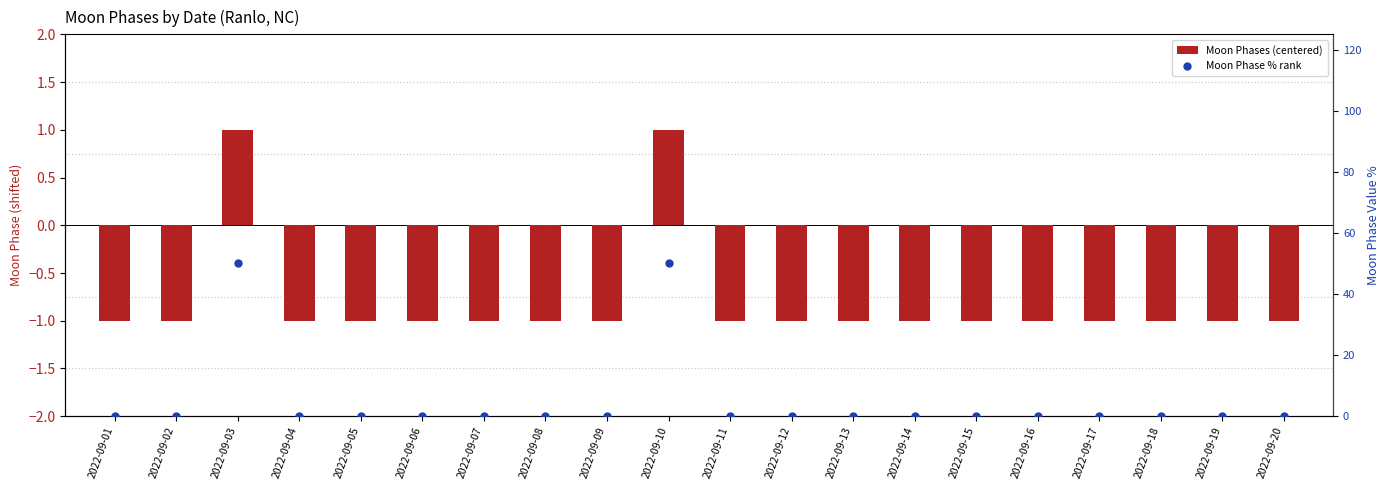

What are all the series names shown in the legend?

Moon Phases (centered), Moon Phase % rank